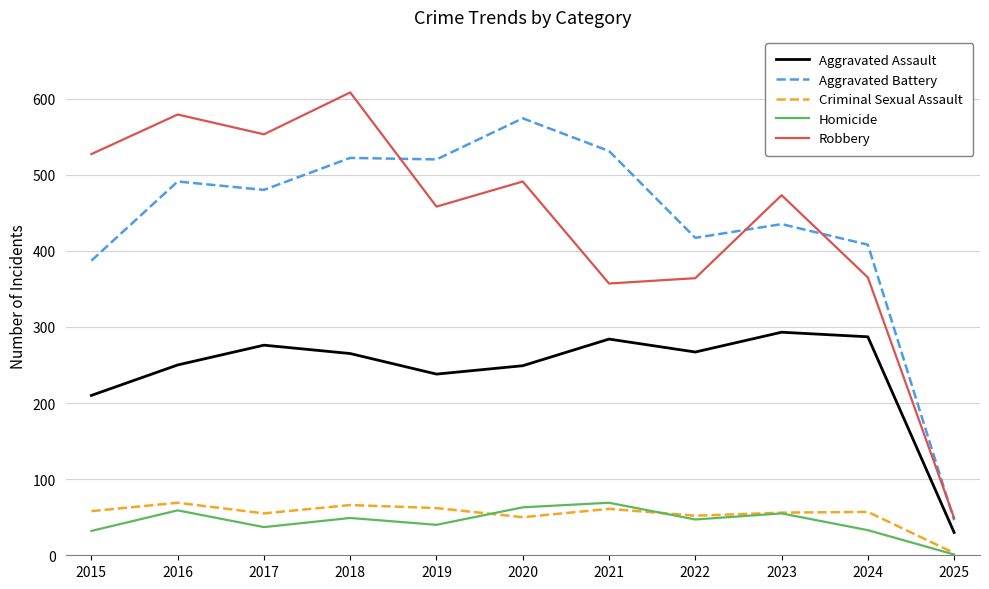

At which label does Aggravated Battery reach its peak?

2020